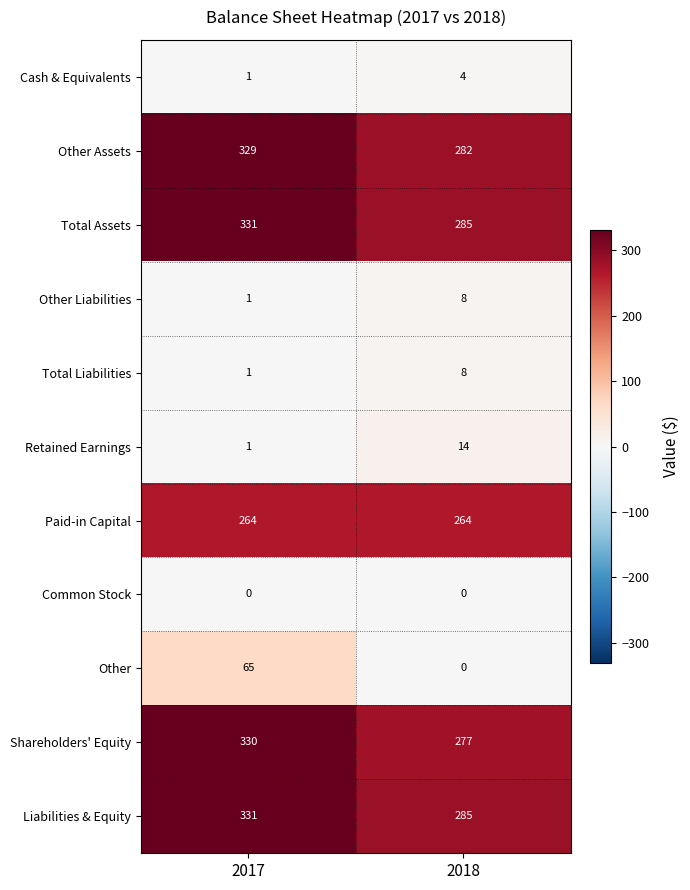

Which series has the widest spread of values?

Other